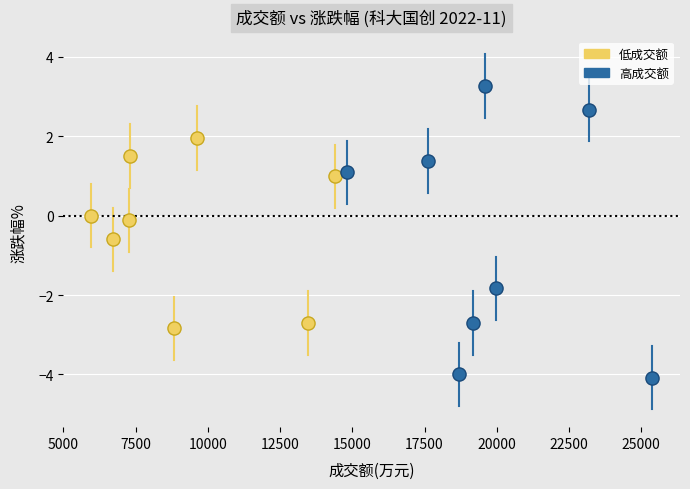

Which series has the widest spread of Y values?

高成交额